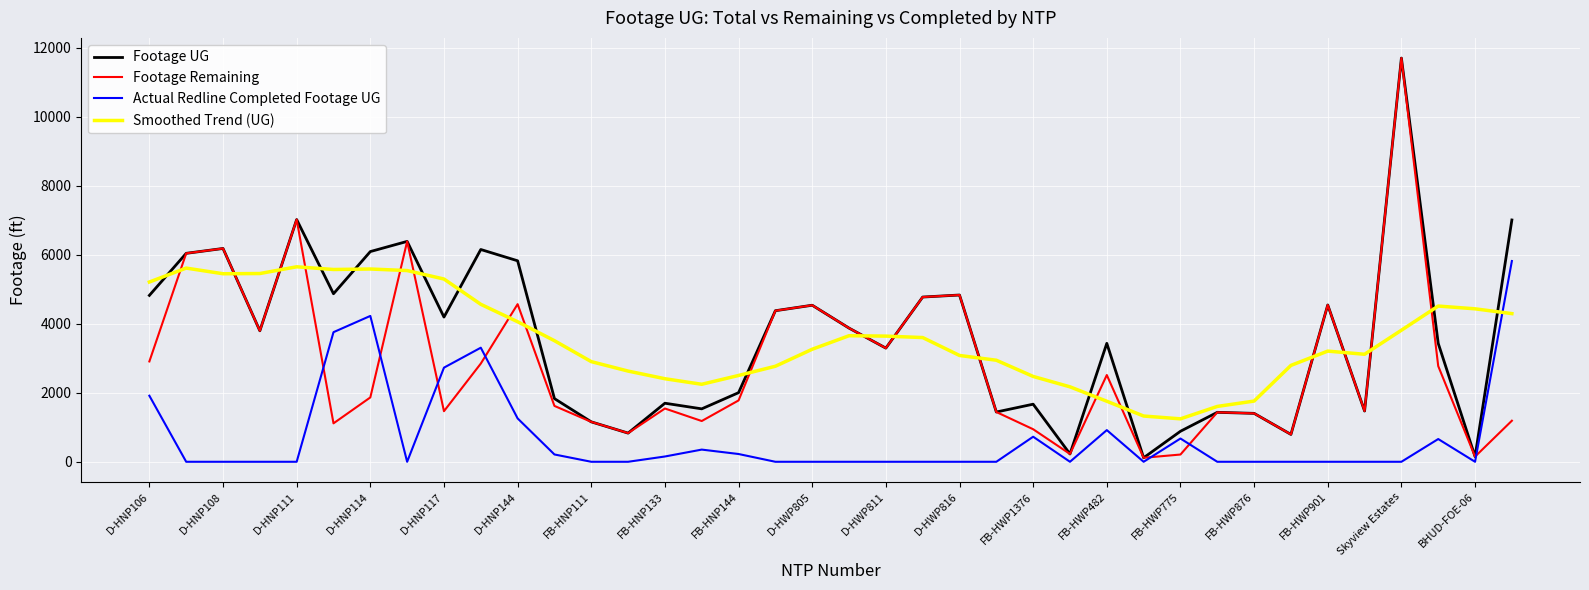

What is the difference between the maximum and minimum values in the Footage UG series?

11584.0